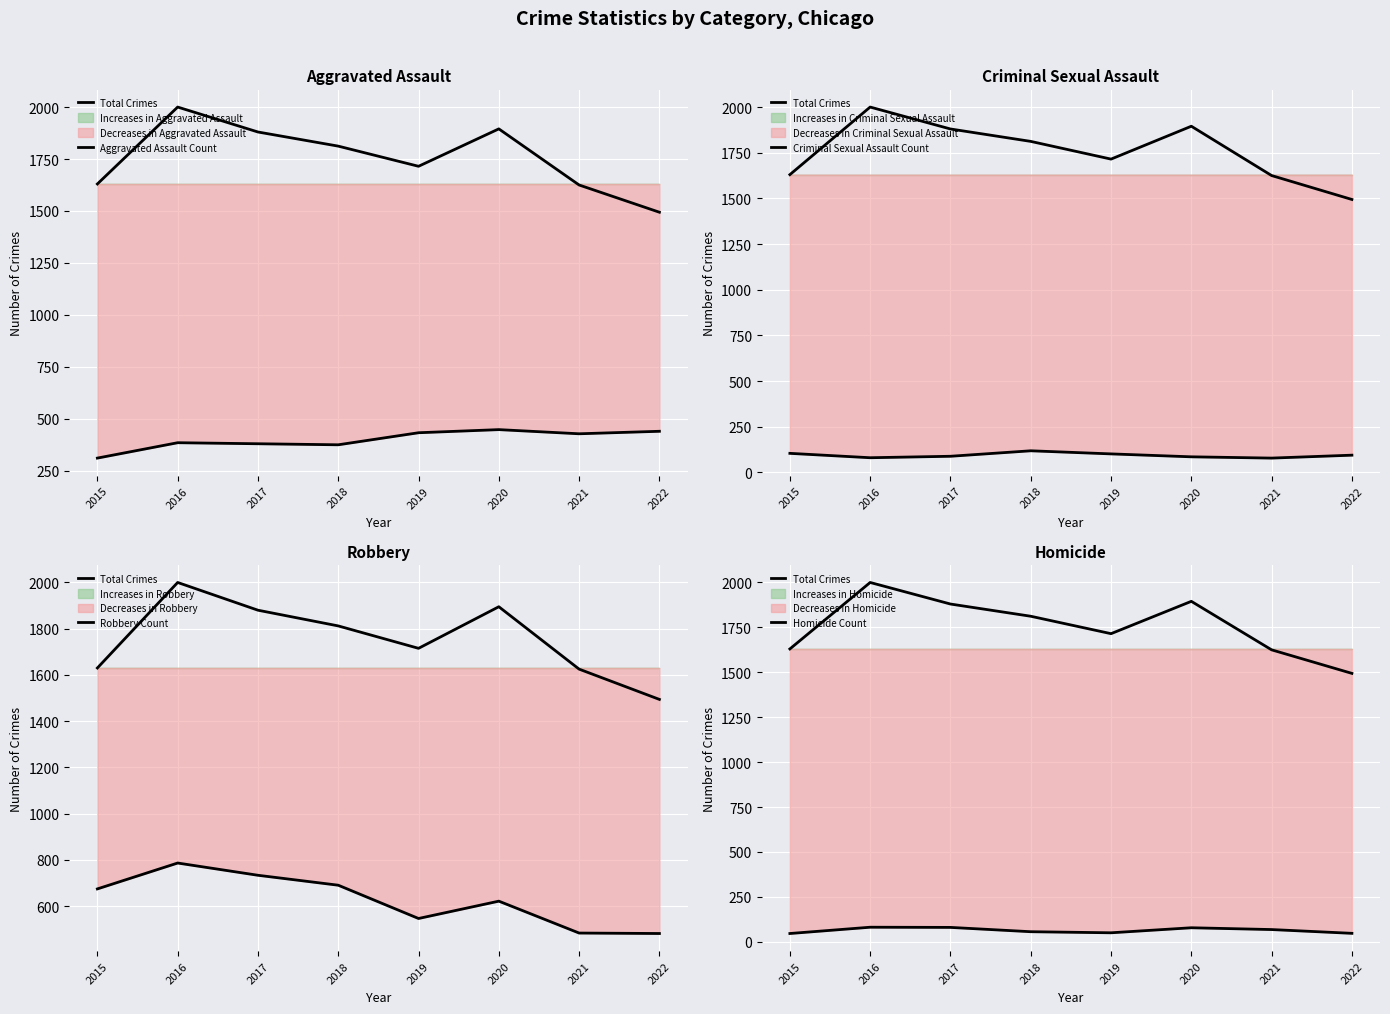

At how many categories does at least one series exceed 1079?

8